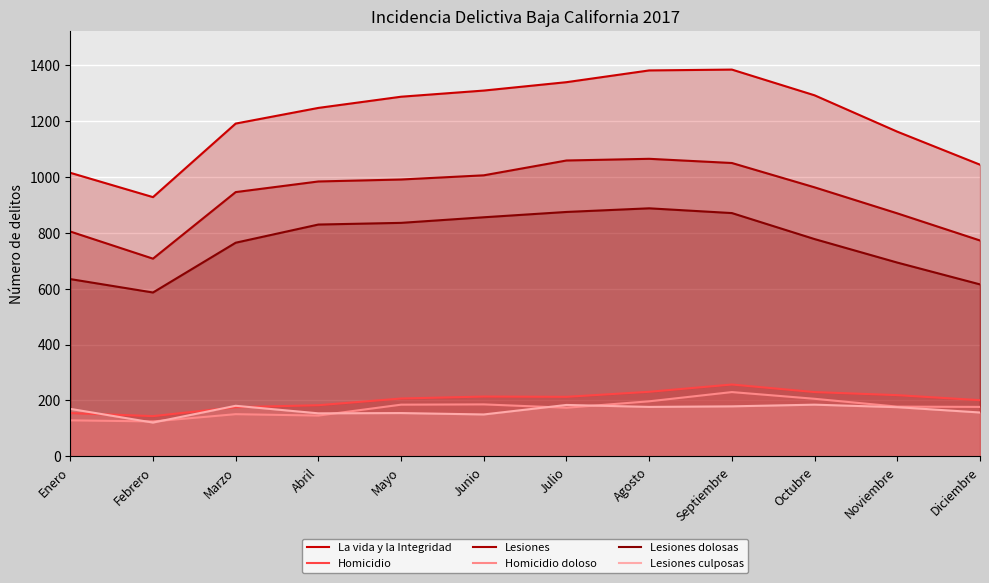

Rank the categories by Homicidio value from lowest to highest.

Febrero, Enero, Marzo, Abril, Diciembre, Mayo, Julio, Junio, Noviembre, Octubre, Agosto, Septiembre